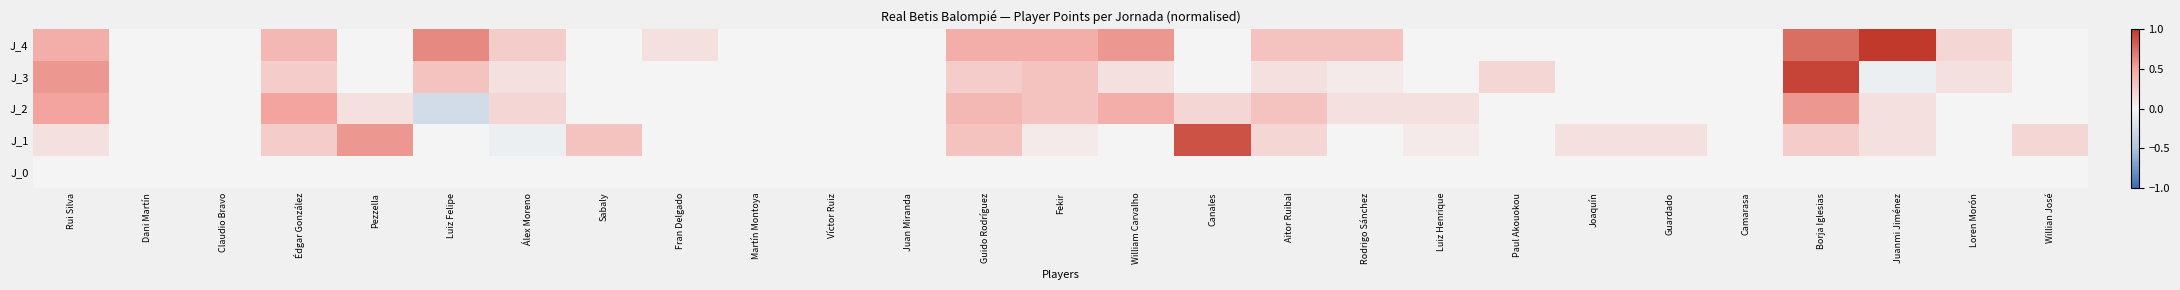

How many data points does each series have?

27